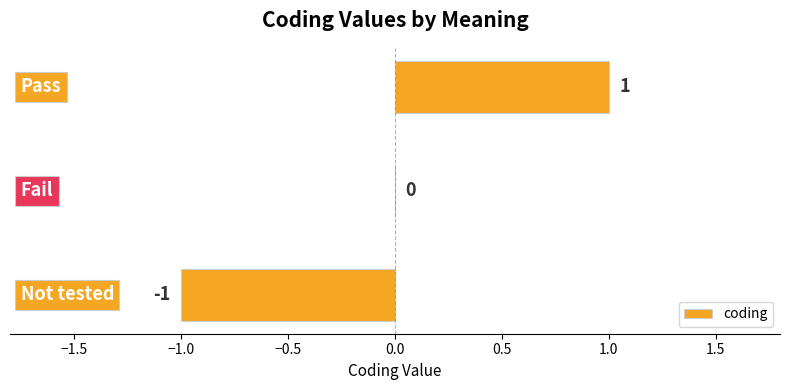

How many categories are shown in the chart?

3